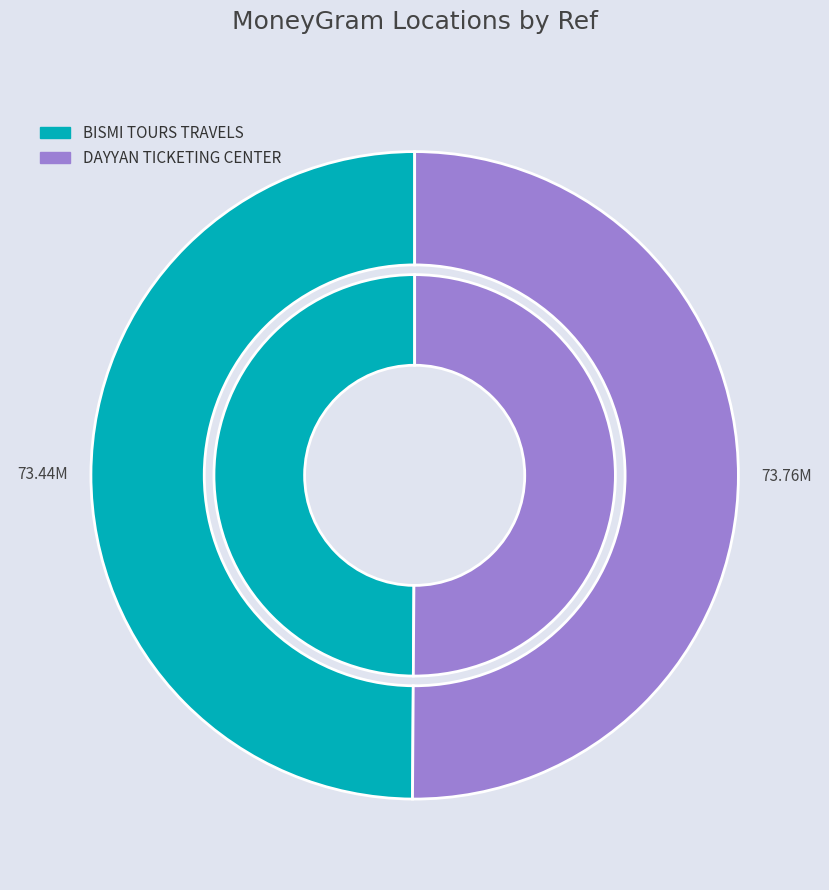

Which category has the smallest portion of the pie?

BISMI TOURS TRAVELS